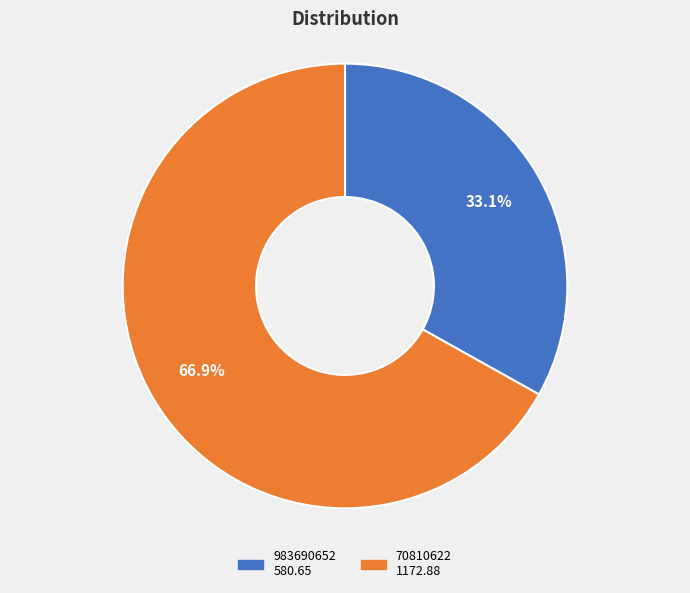

How many segments does this pie chart have?

2